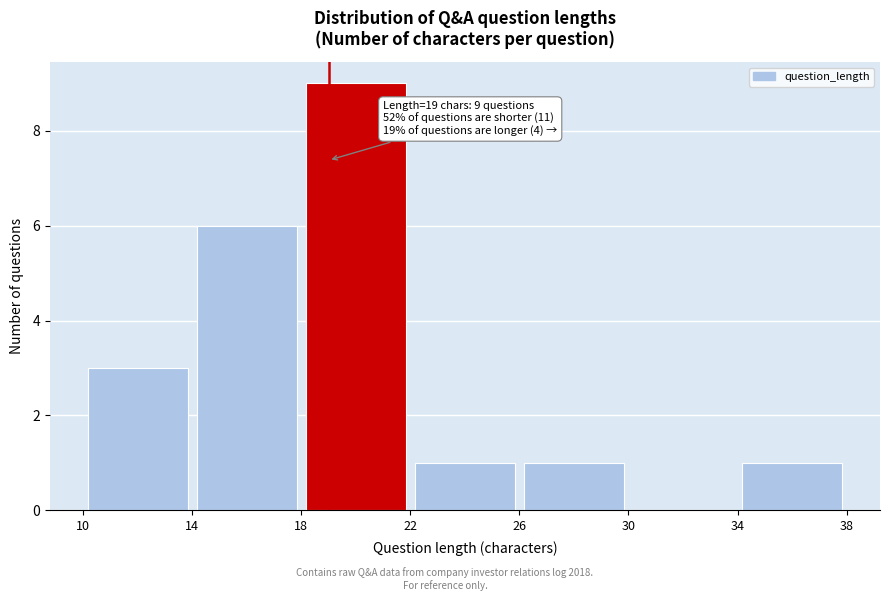

Over which range of the x-axis is the bar tallest?

18 to 22